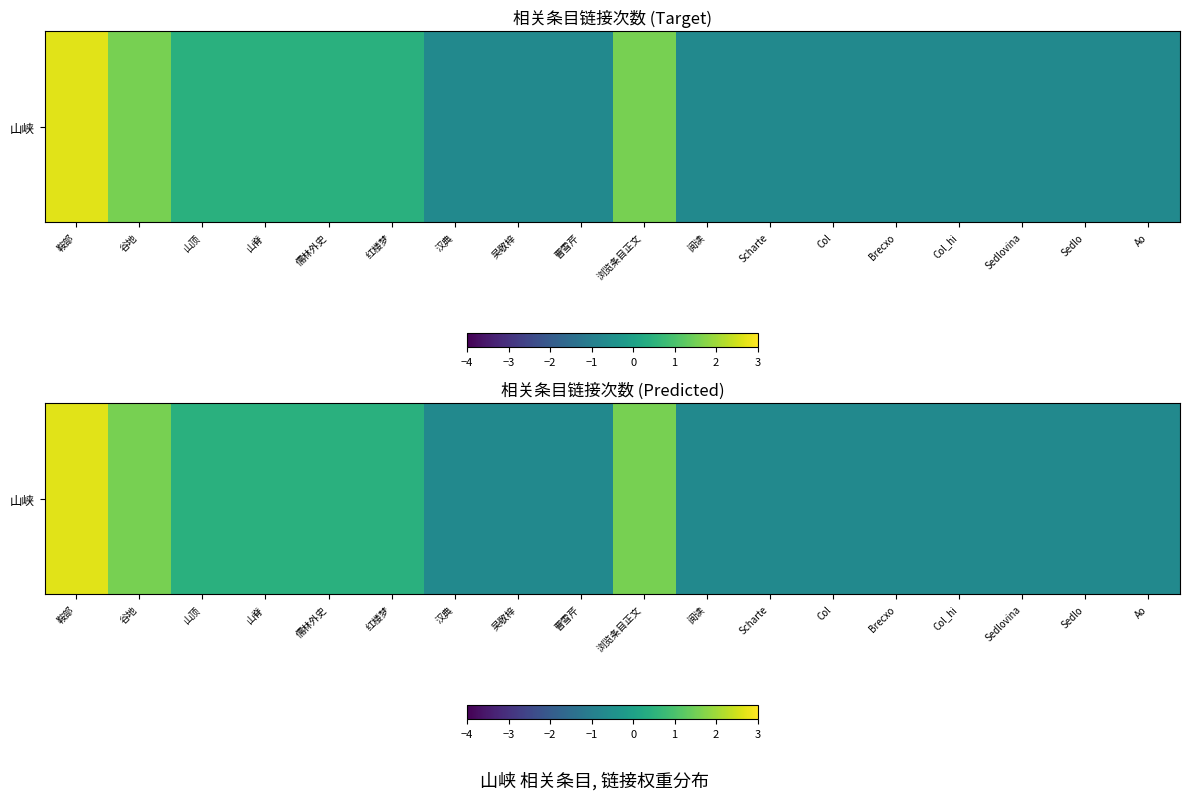

The value at 吴敬梓 is -1.2. True or false?

False